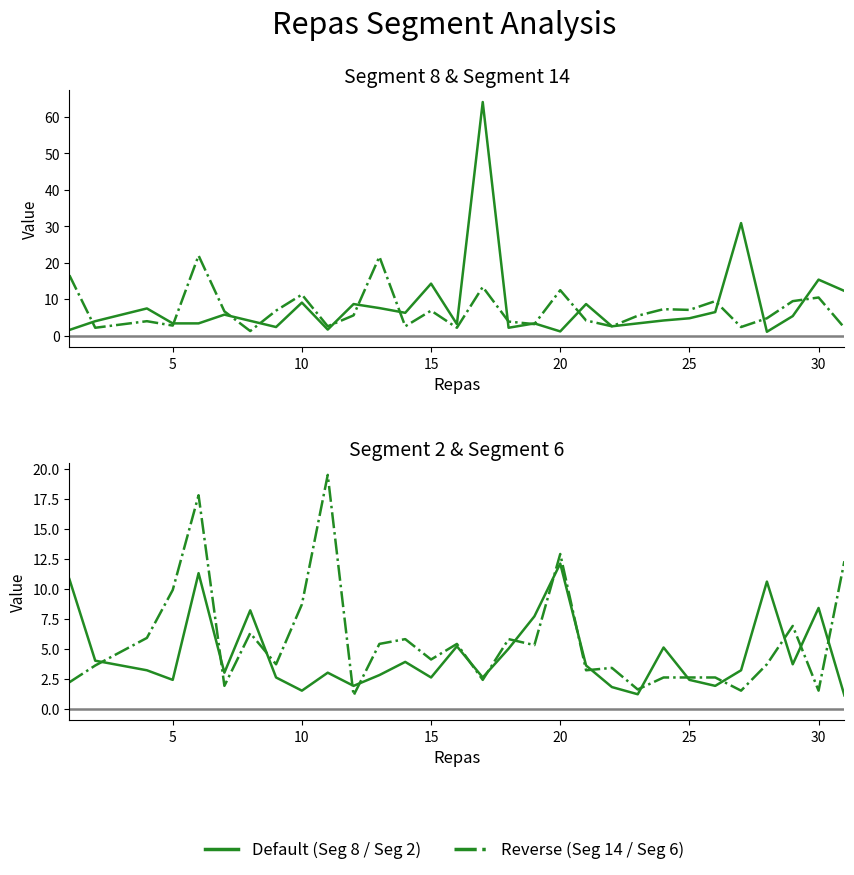

Is it true that Segment 8 (Default) equals 8.7 at 10?

True